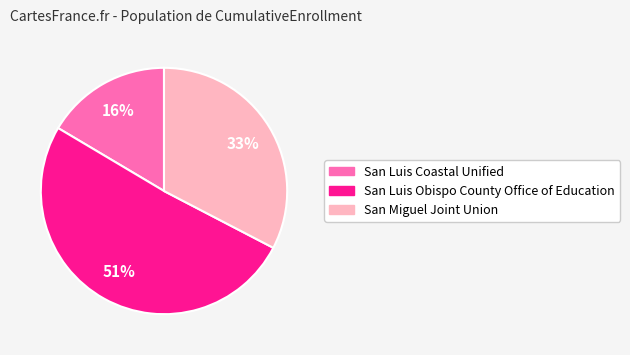

How many slices are in this pie chart?

3